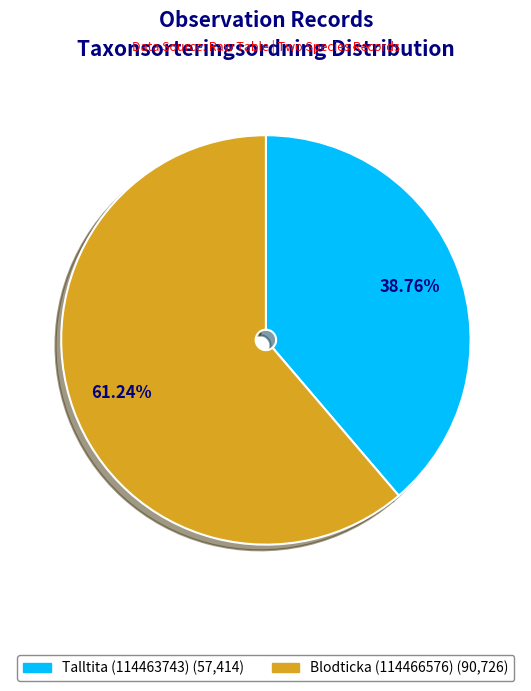

What is the largest slice in the pie chart?

Blodticka (114466576)